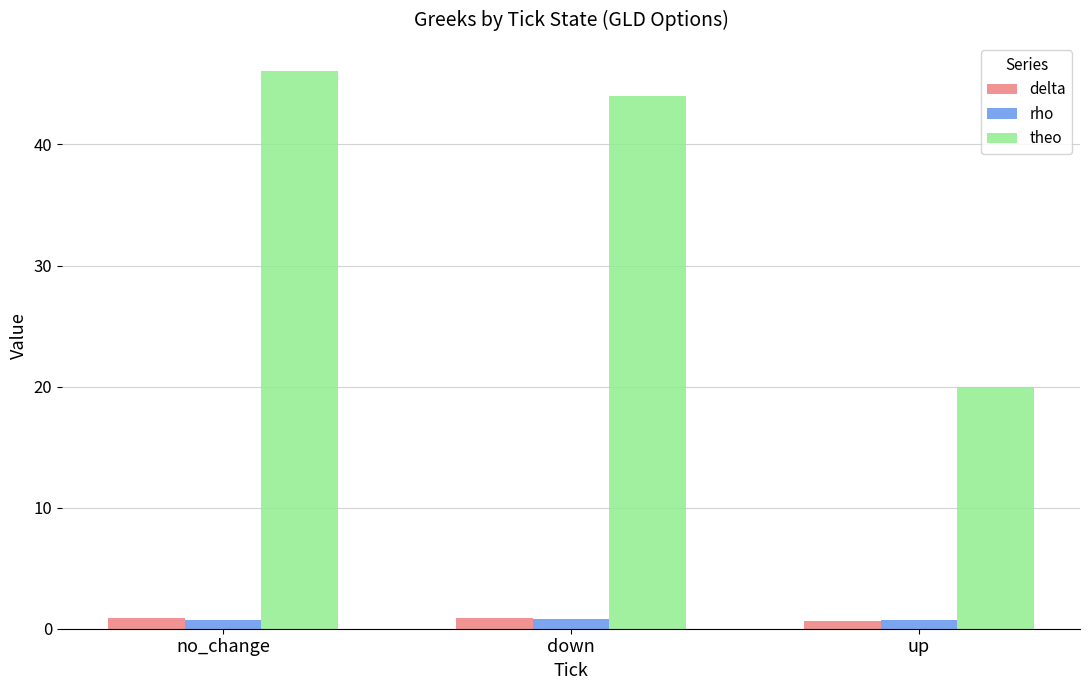

Which series has the largest range (max minus min)?

theo